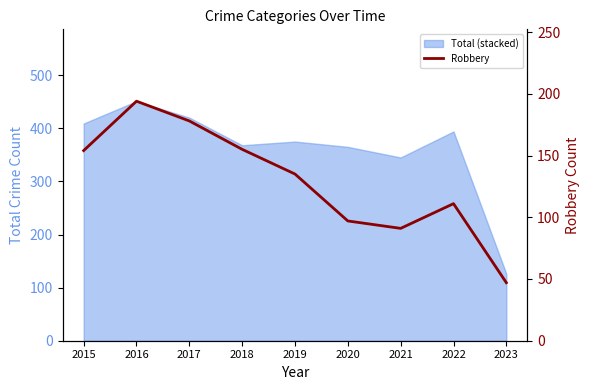

What is the difference between the maximum and minimum values?

147